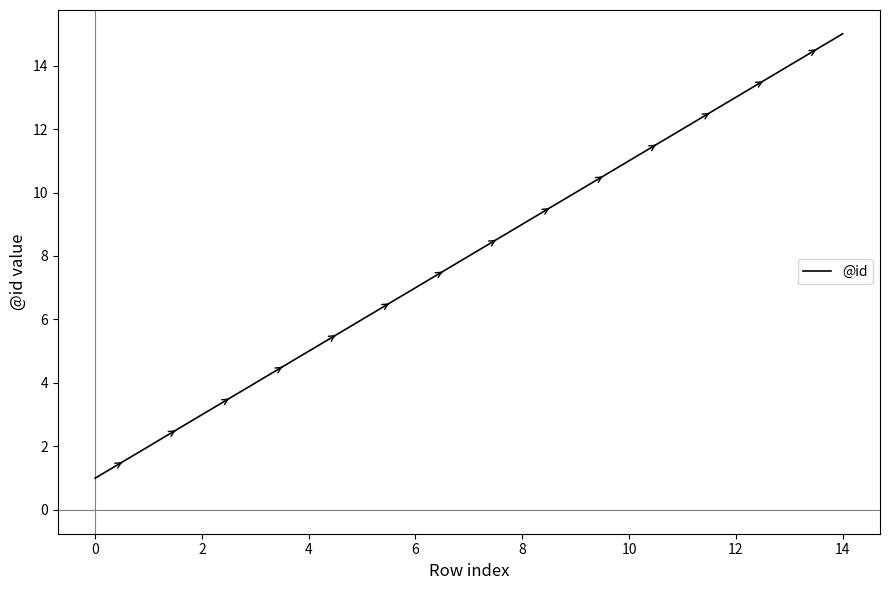

What is the difference between the maximum and minimum values?

14